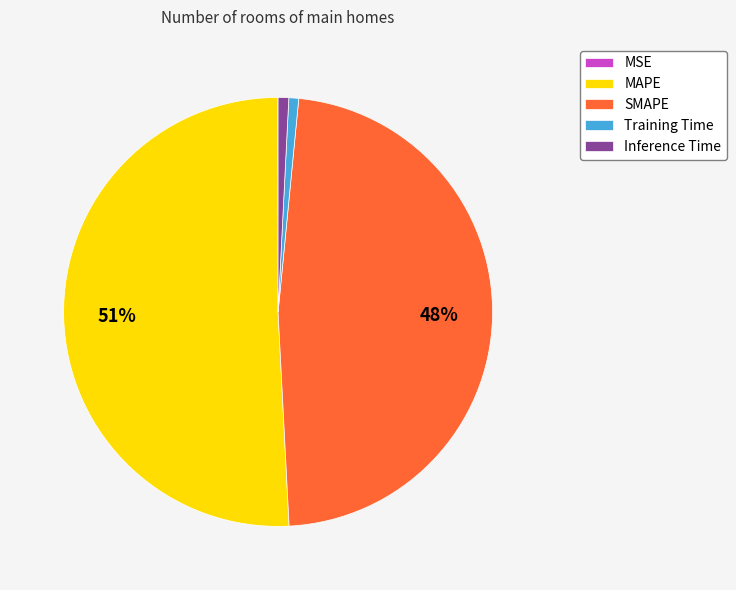

Which has a higher value, SMAPE or Training Time?

SMAPE